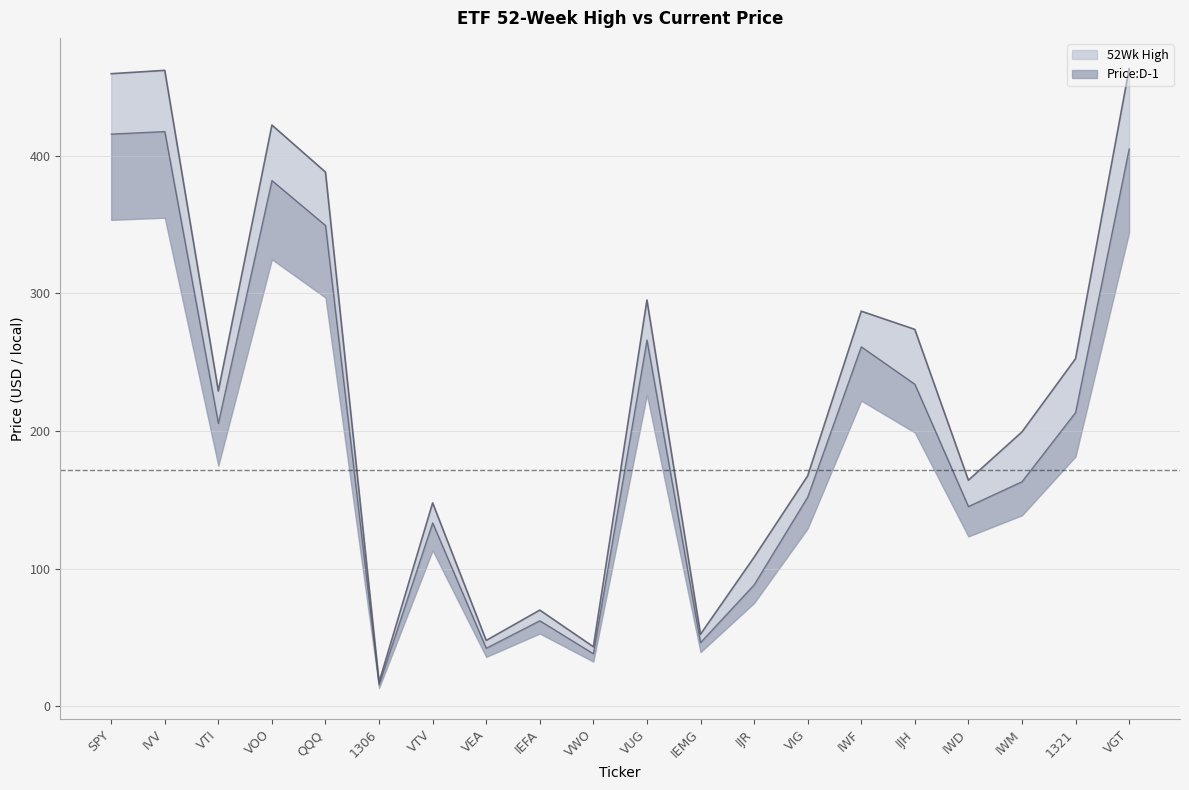

Is it true that Price:D-1 equals 349.2 at QQQ?

True